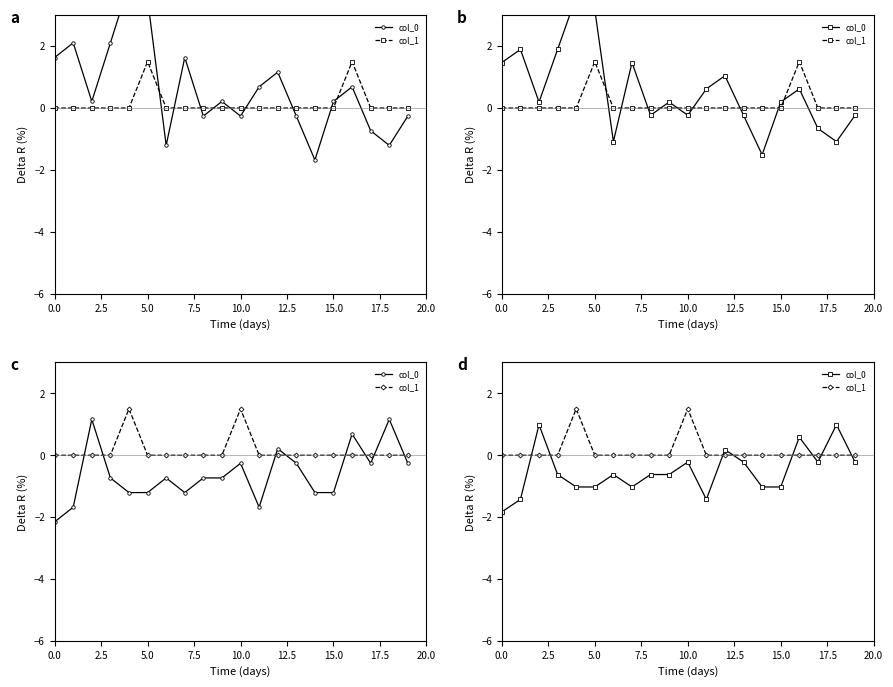

The value of col_1 at 18 is 0.0. True or false?

True